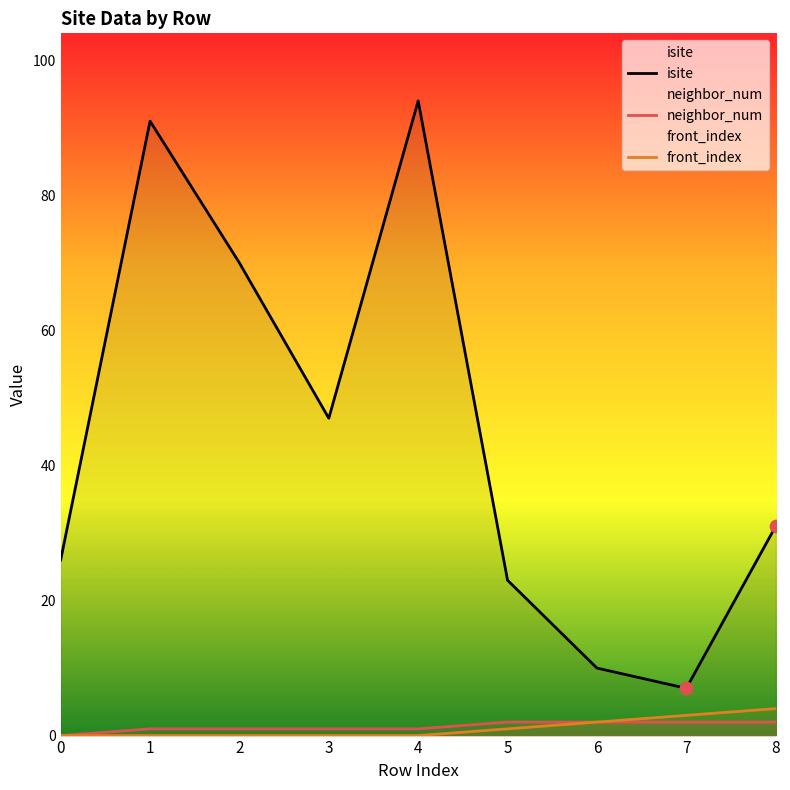

Which series has the largest total across all categories?

isite